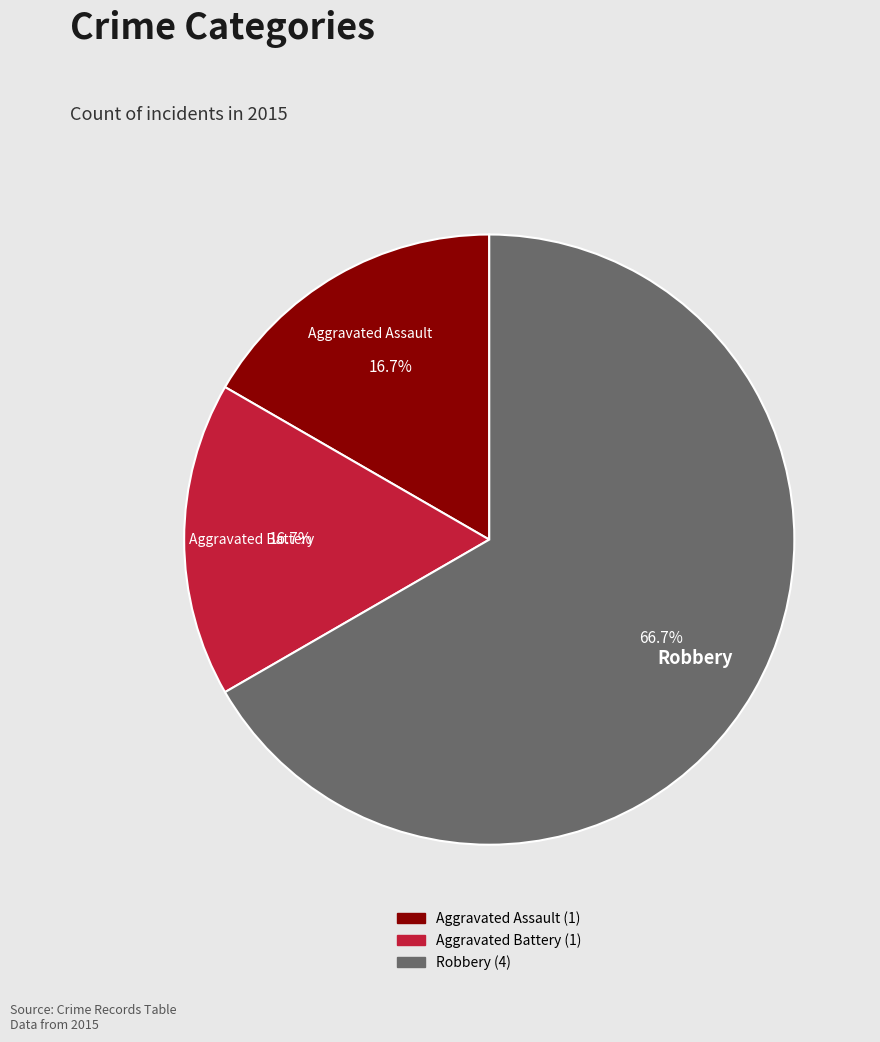

To the nearest percent, what is the average slice percentage?

33%